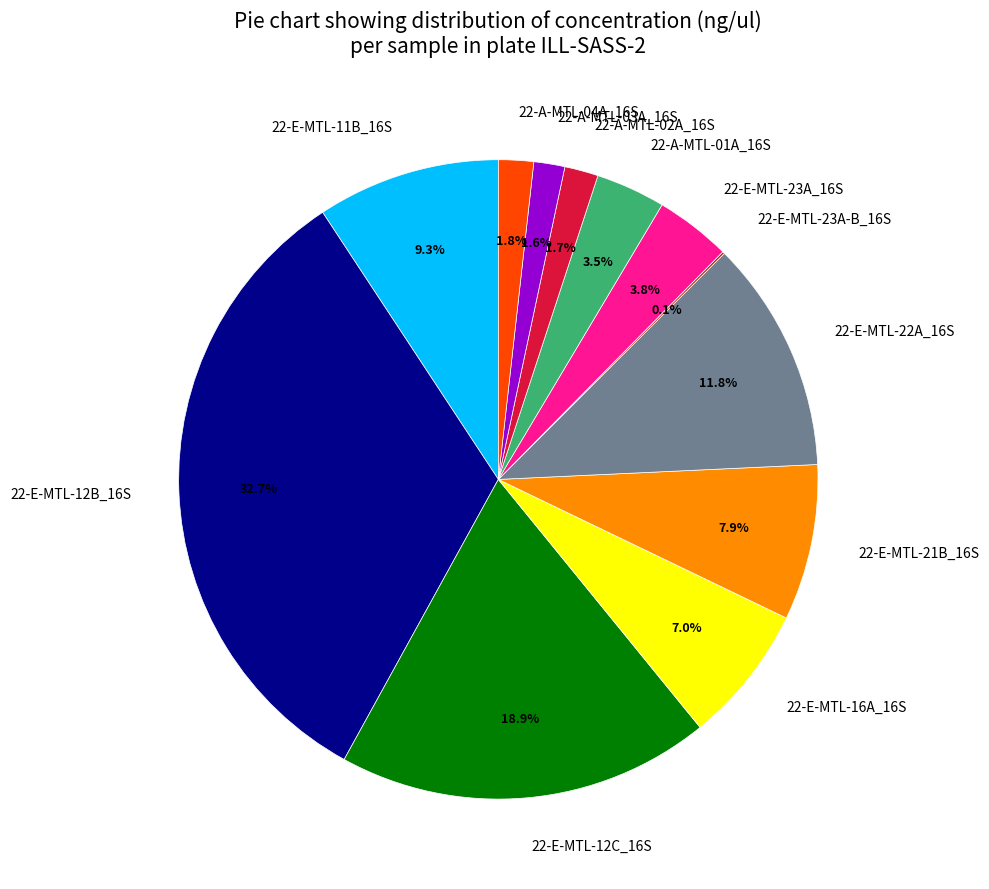

To the nearest percent, what is the difference between the largest and smallest slice percentages?

33%